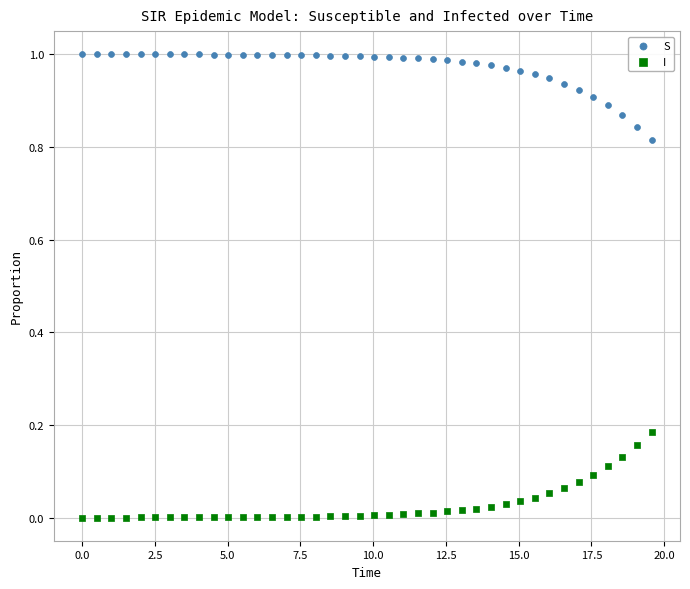

Which series reaches the minimum Y coordinate?

I